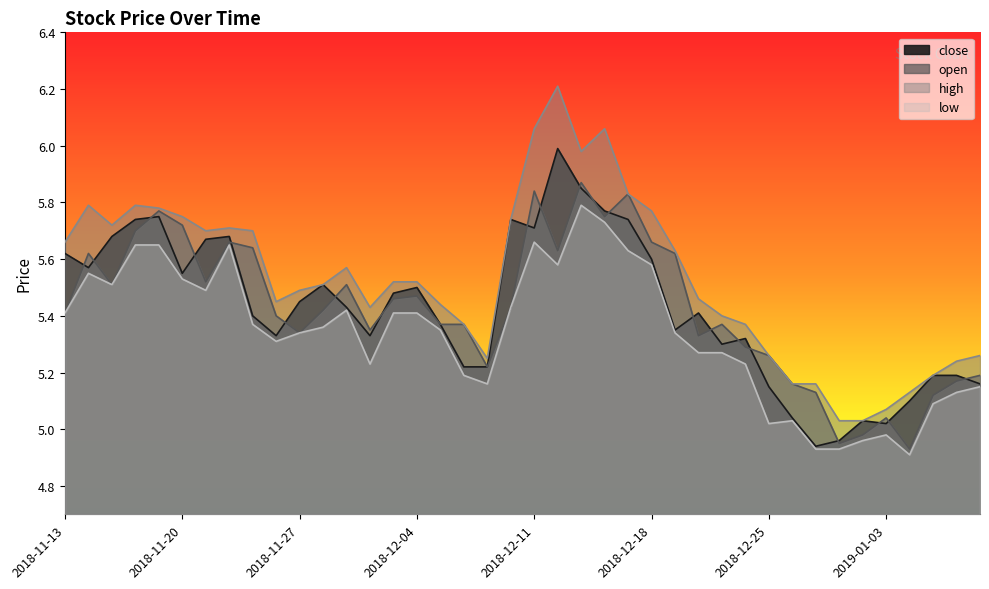

What is the difference between the maximum and minimum values in the high series?

1.2